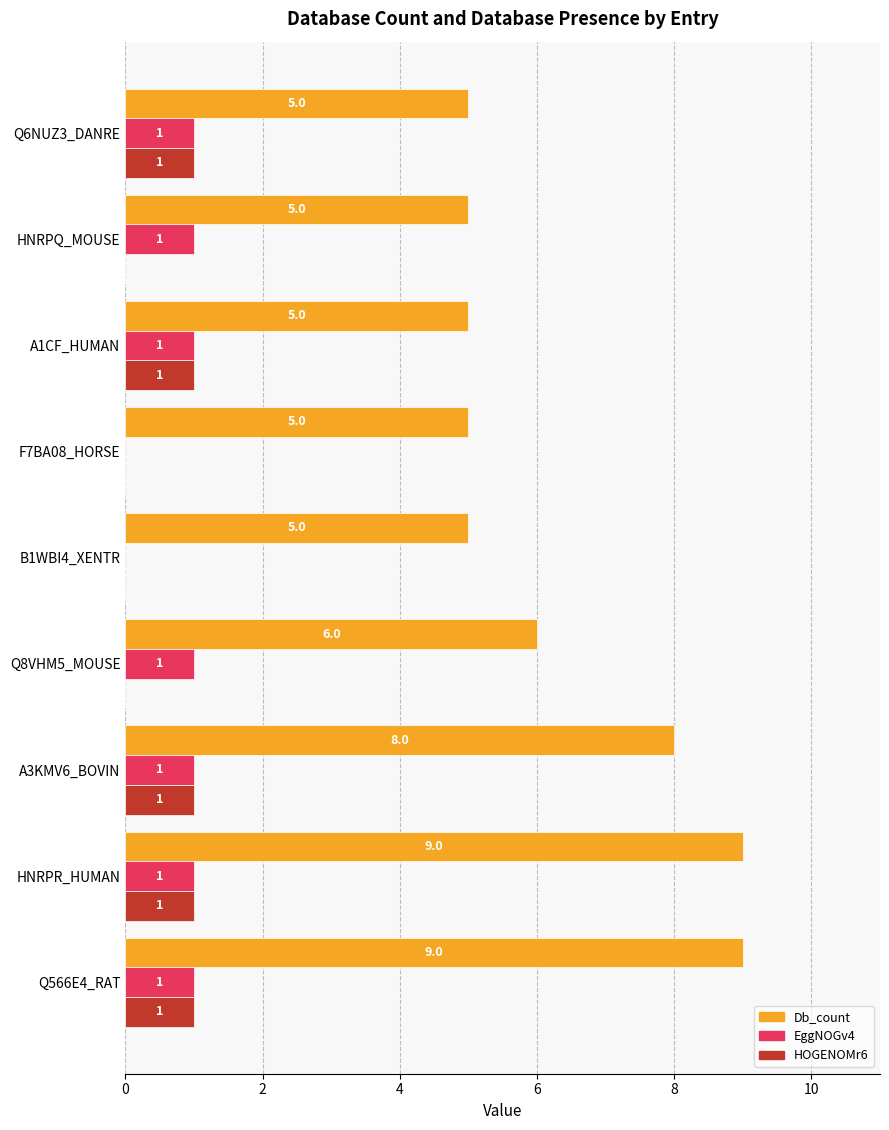

True or false: Db_count has a value of 7 at B1WBI4_XENTR.

False